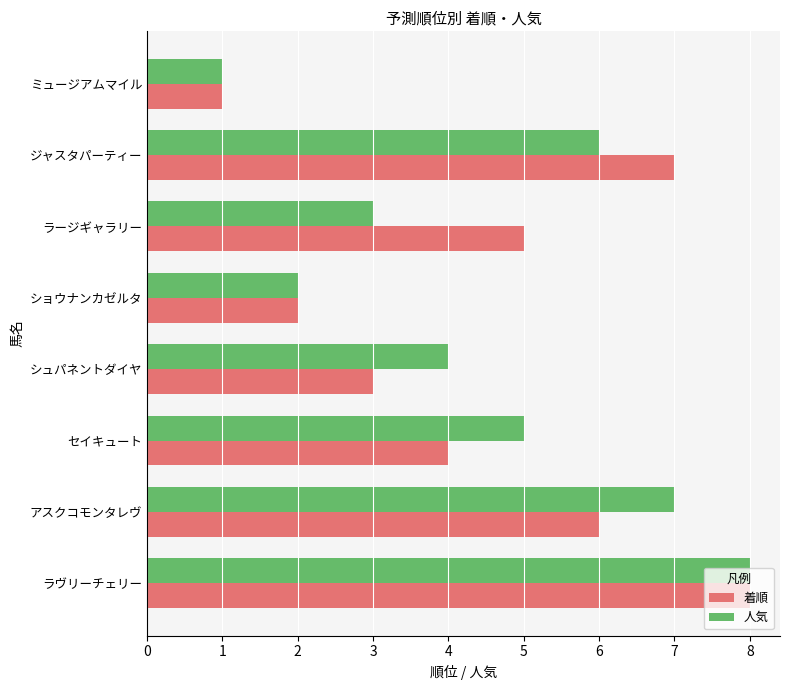

What is the difference between the 着順 values at ラージギャラリー and ショウナンカゼルタ?

3